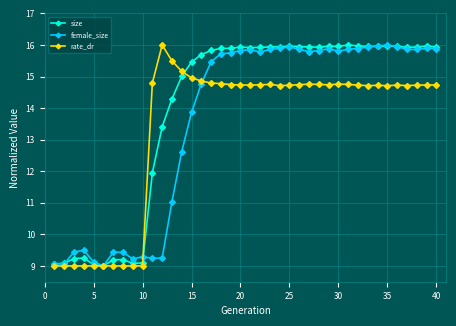

What is the sum of all female_size values?

543.7